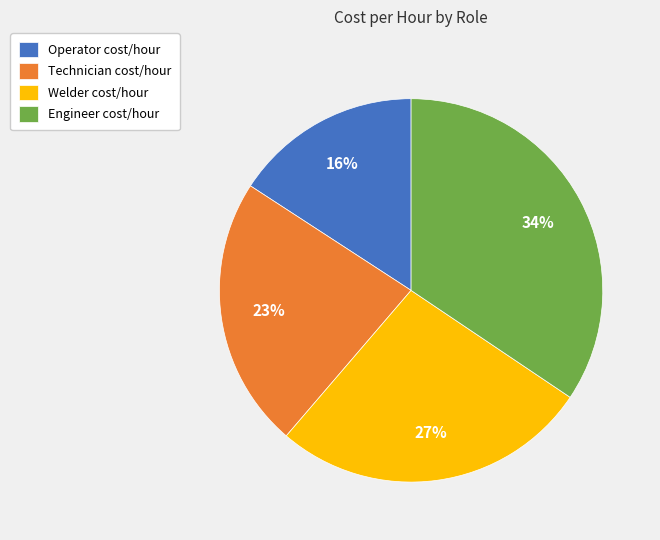

Do Technician cost/hour and Engineer cost/hour together represent more than half of the pie?

Yes